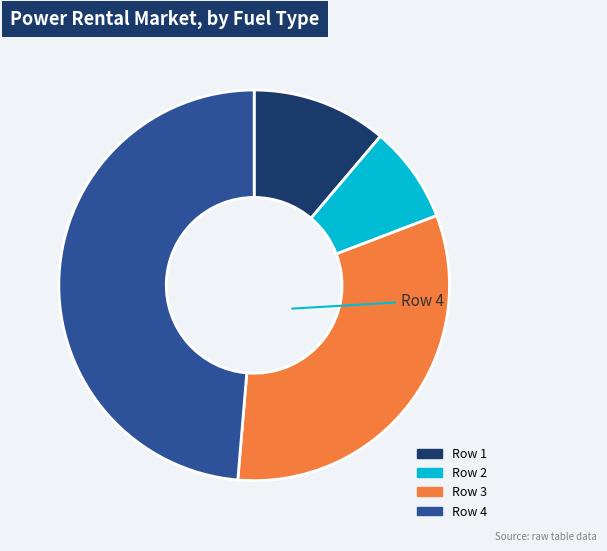

Count the number of slices in the pie.

4